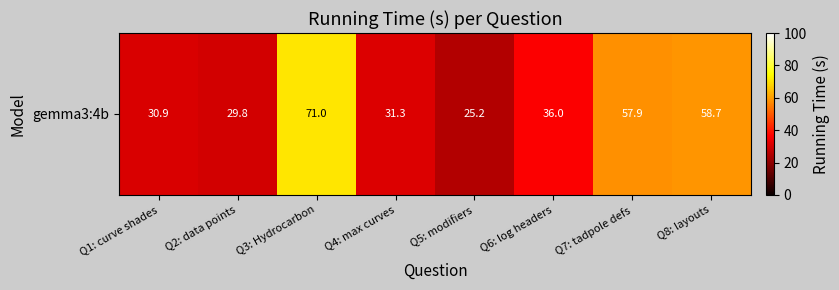

True or false: the data shows 24.3 at Q8: layouts.

False